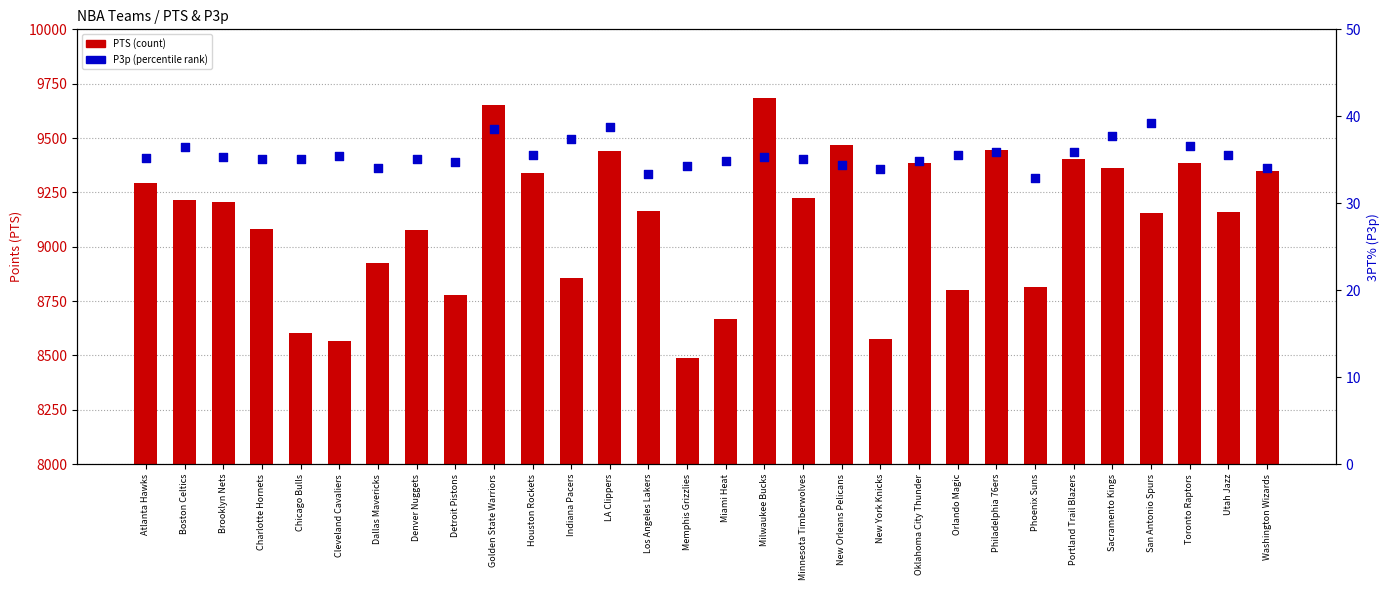

Which series has the largest total across all categories?

PTS